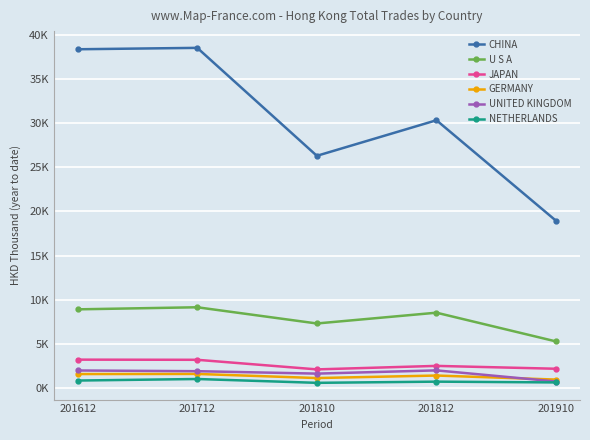

Does the chart have visible grid lines?

Yes